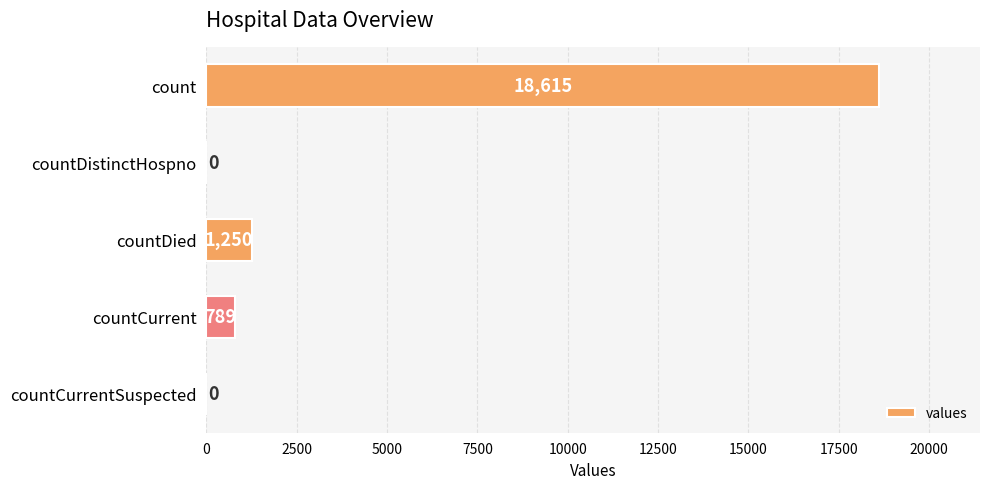

How many data points does each series have?

5